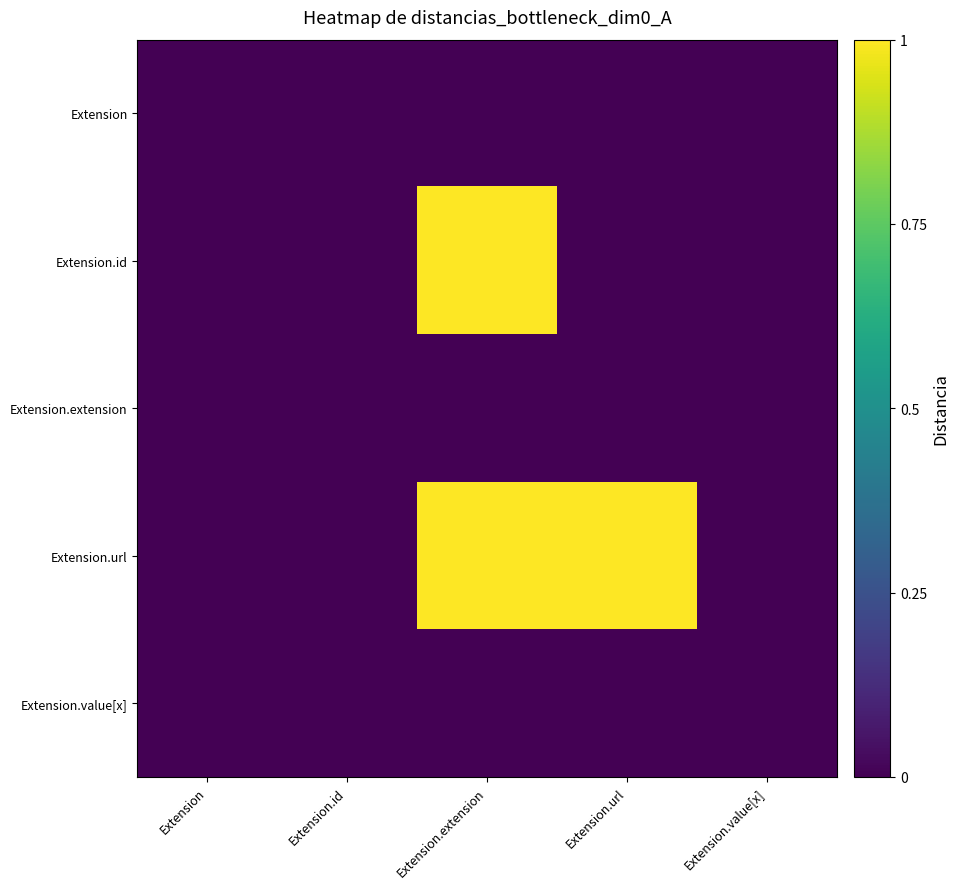

What is the total value across all series at Extension.url?

1